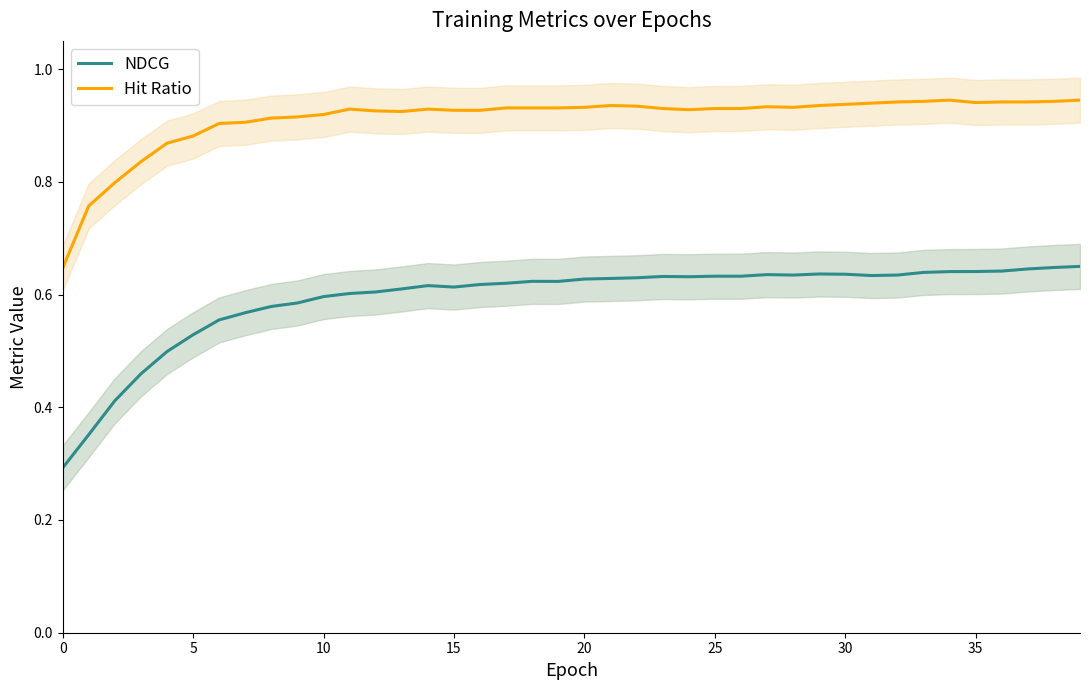

The NDCG series shows 1.0 at 20. True or false?

False